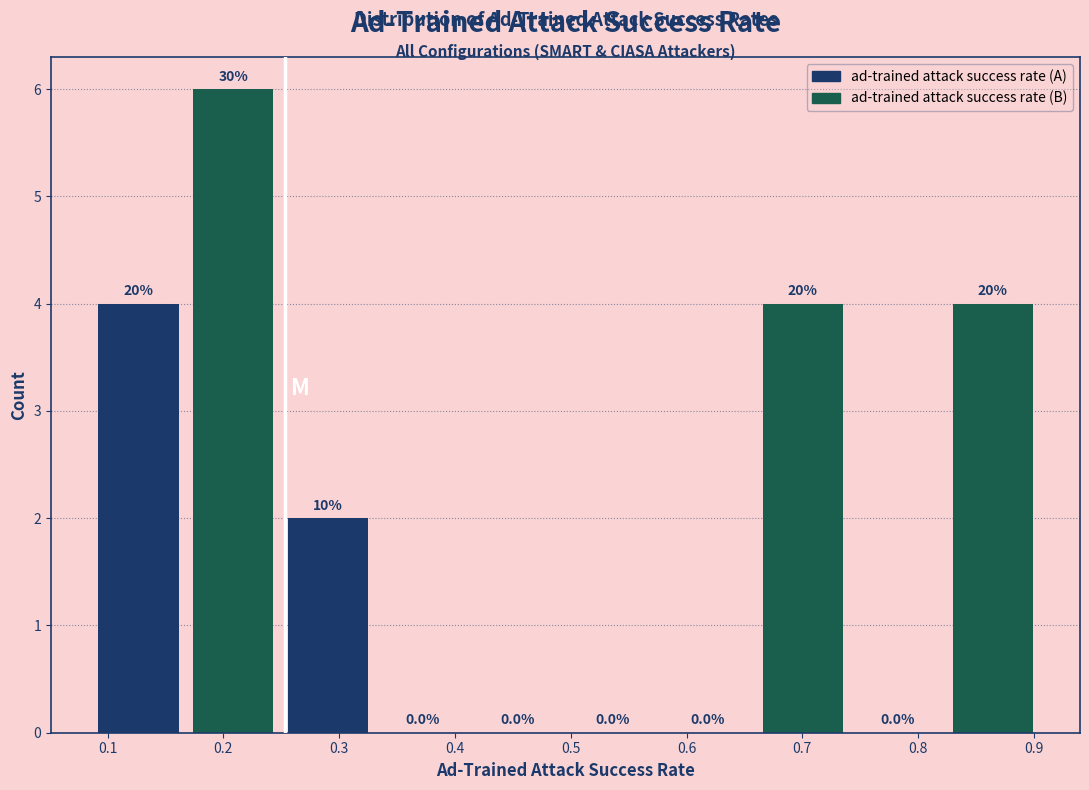

Which series has the largest total across all categories?

ad-trained attack success rate (B)